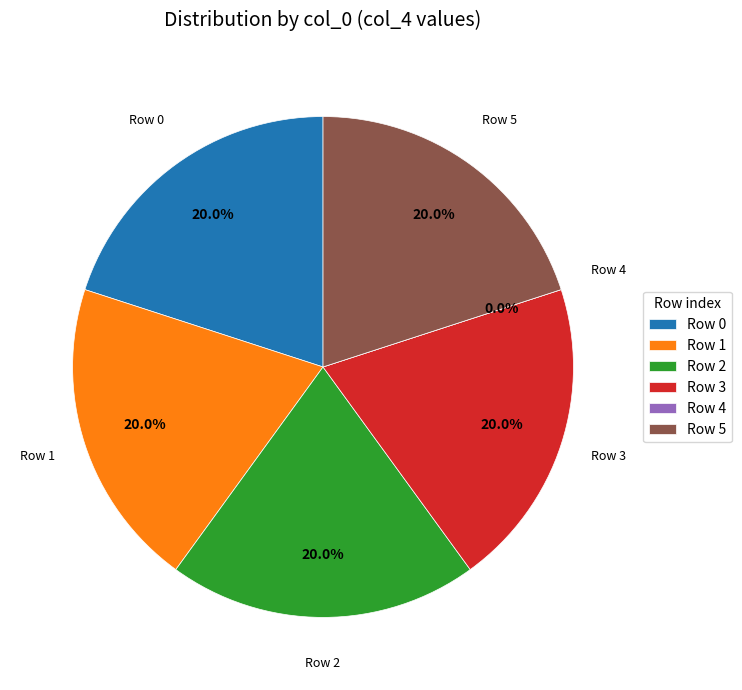

How many slices are in this pie chart?

6